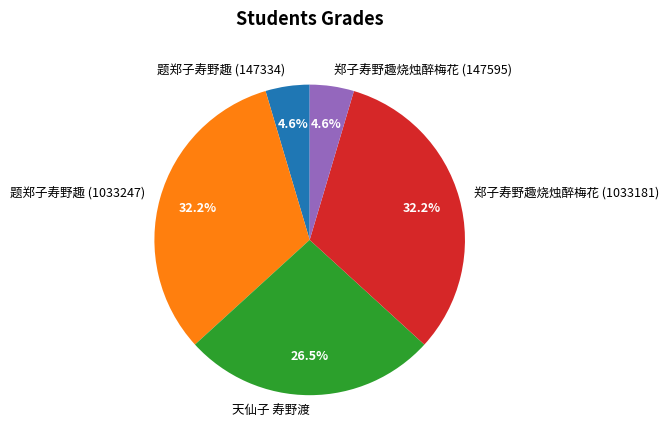

To the nearest percent, what percentage of the pie is 郑子寿野趣烧烛醉梅花 (147595)?

5%